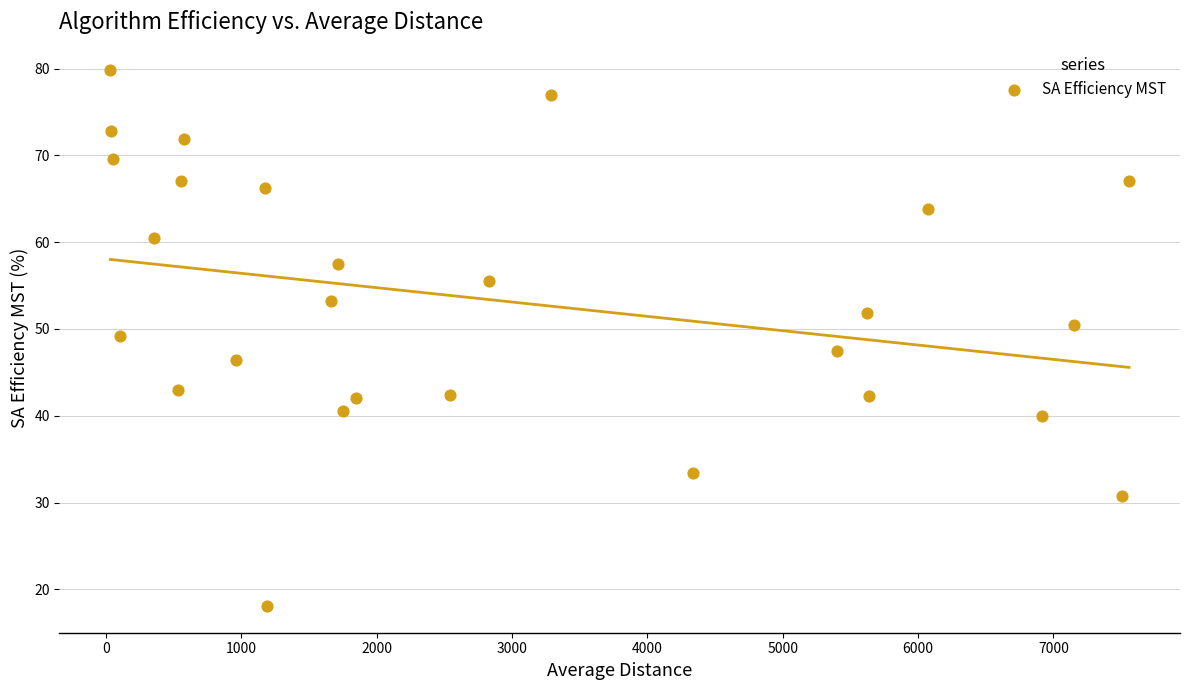

What is the range of Y values (max minus min)?

61.8